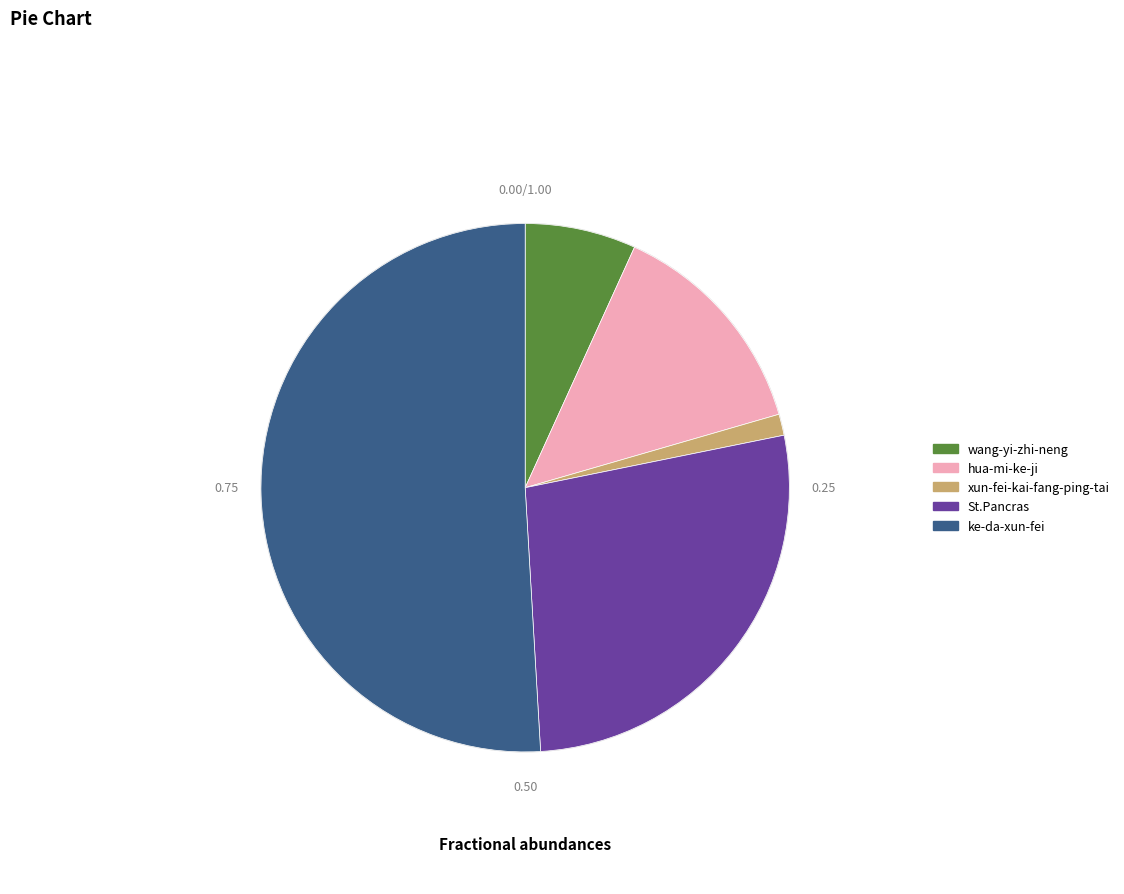

Does ke-da-xun-fei account for over 50% of the chart?

Yes